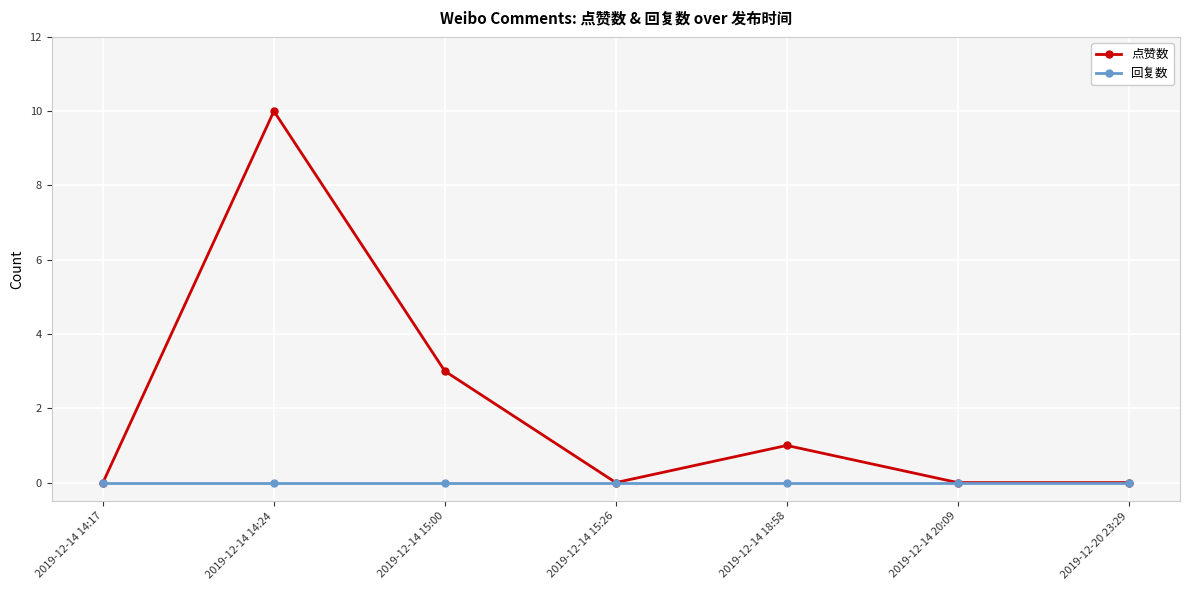

How many interior local peaks does the 点赞数 series have?

2